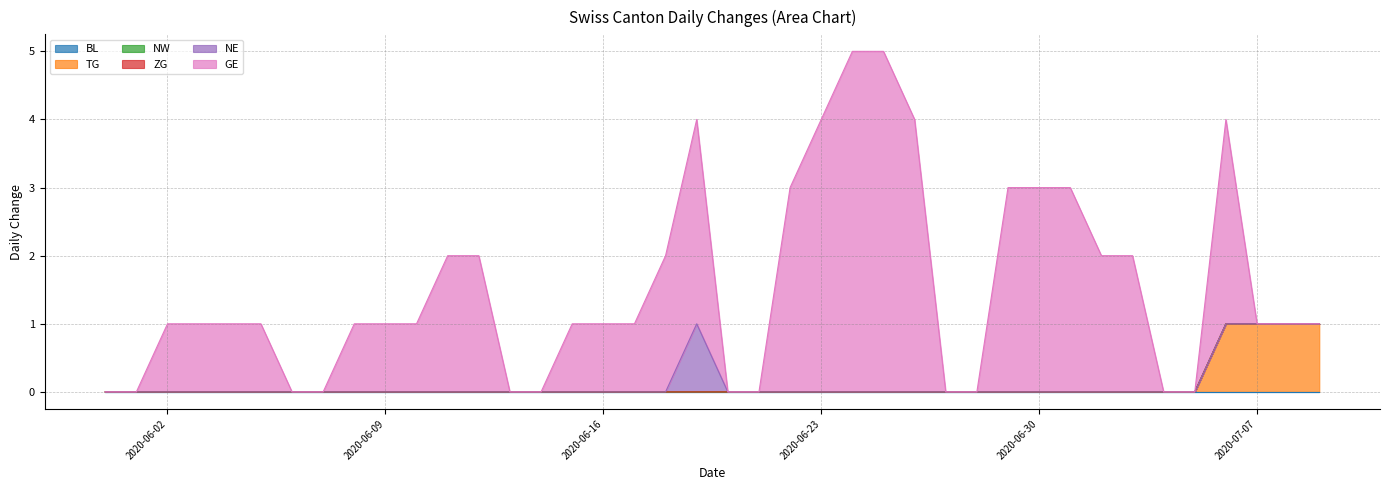

Which series changed the most between 2020-06-14 and 2020-06-25?

GE